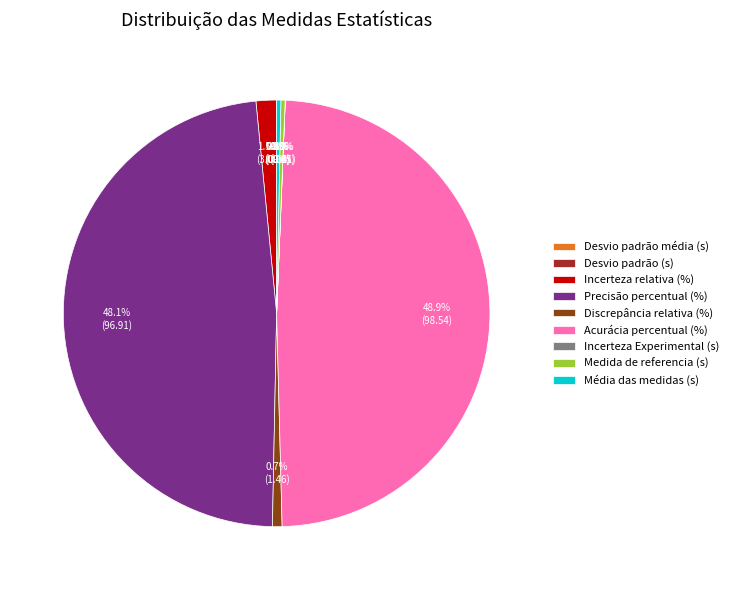

The Média das medidas (s) slice represents 0% of the pie. True or false?

True